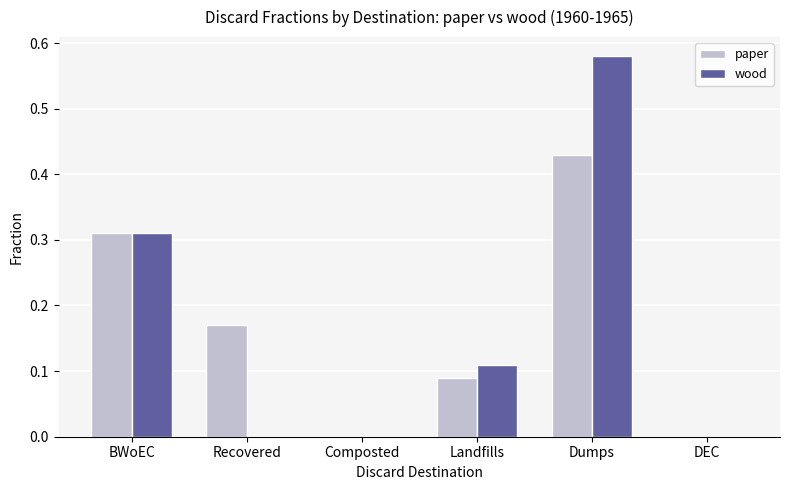

Is the value of paper at BWoEC greater than the value of wood at DEC?

Yes